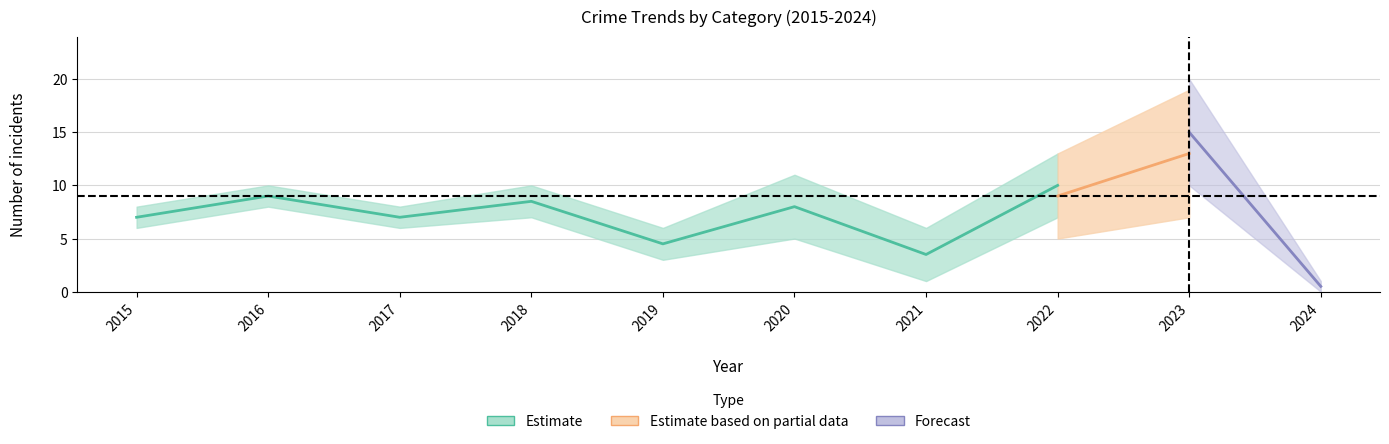

Does the chart have visible grid lines?

Yes